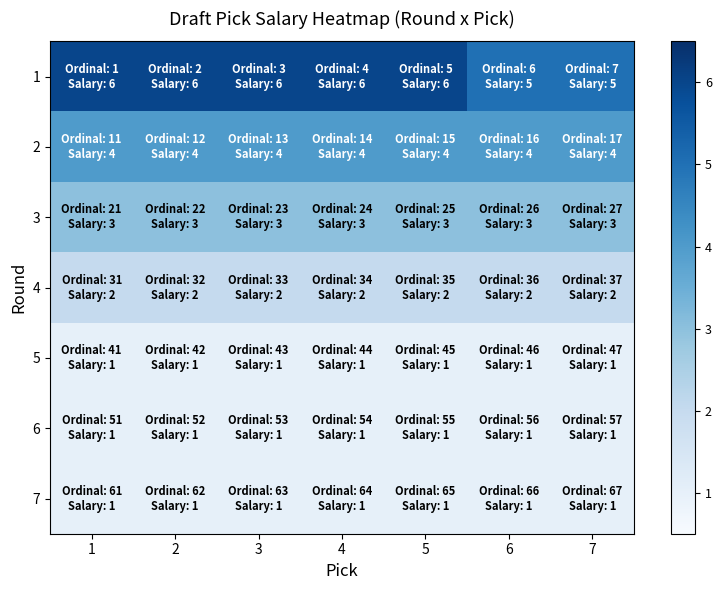

List the series in order of their peak value, lowest first.

5, 6, 7, 4, 3, 2, 1